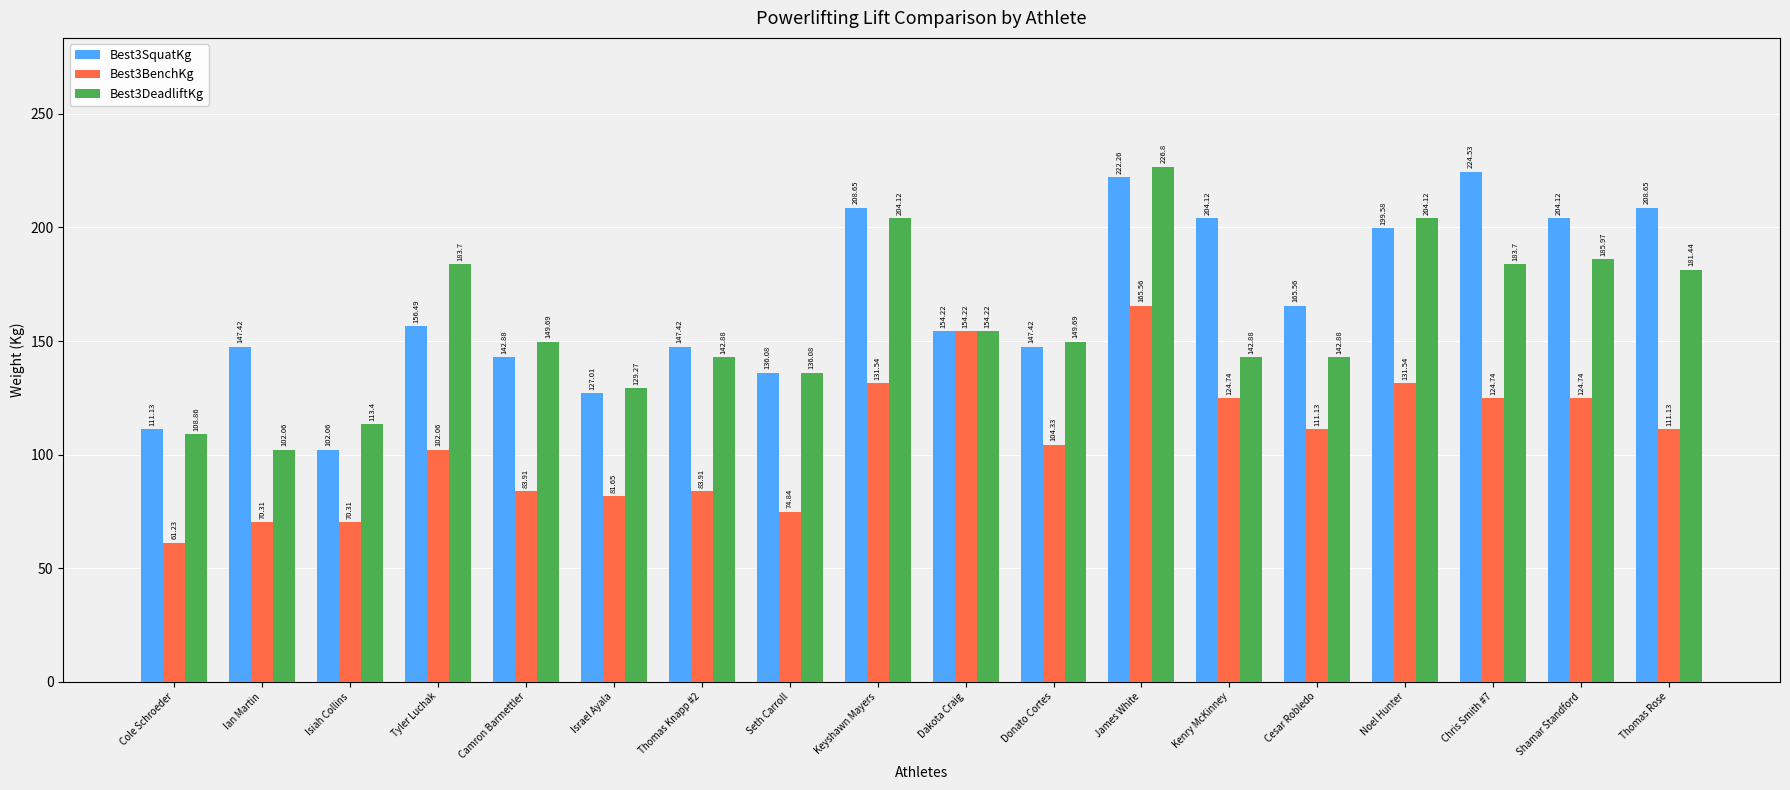

What is the difference between the Best3SquatKg values at Thomas Rose and Cesar Robledo?

43.1